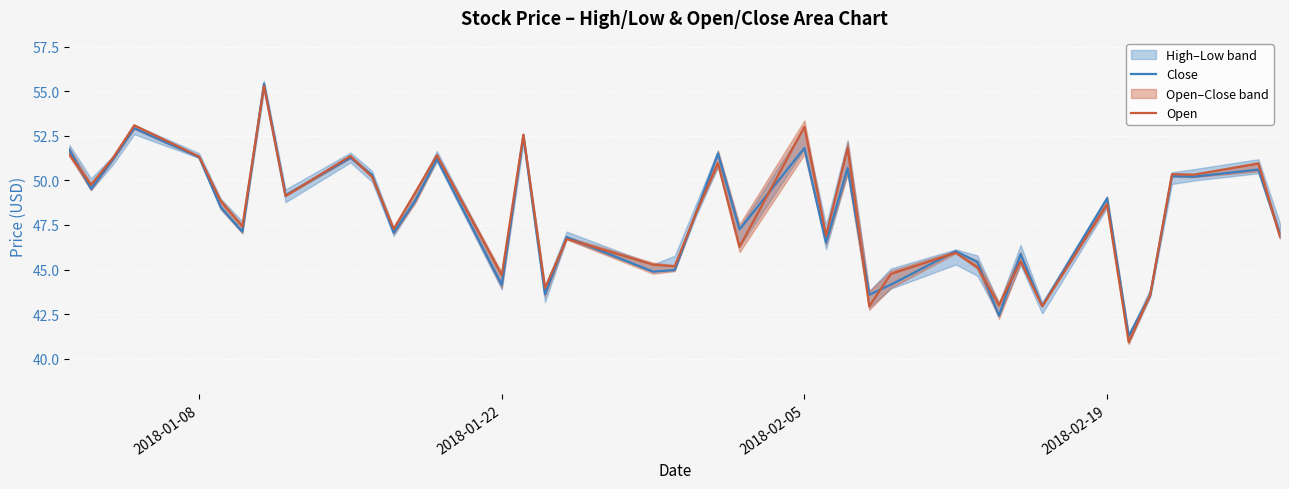

How many categories are shown in the chart?

40